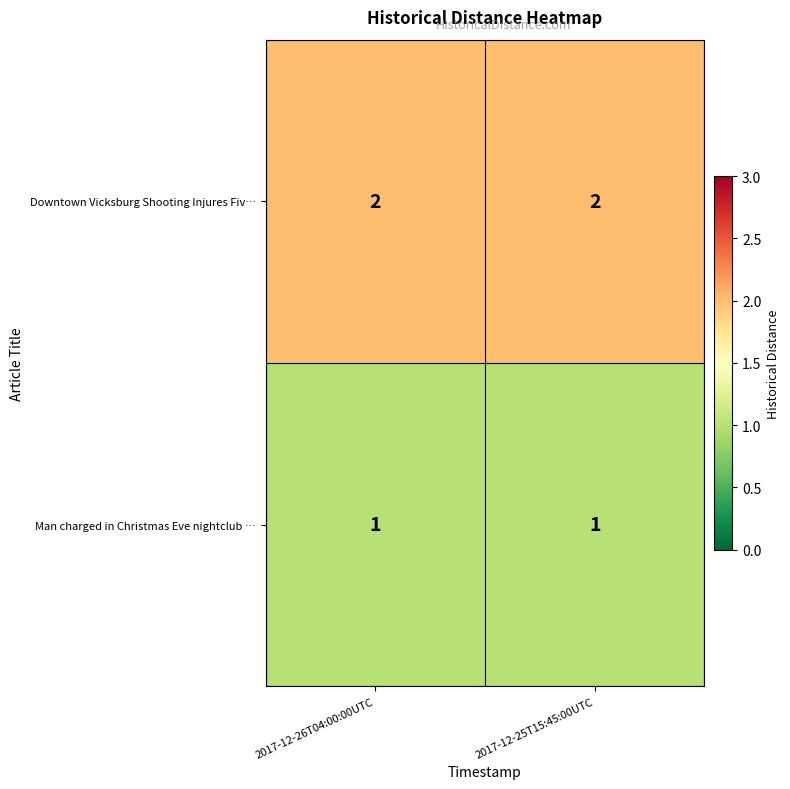

Is it true that Downtown Vicksburg Shooting Injures Fiv… equals 2 at 2017-12-26T04:00:00UTC?

True